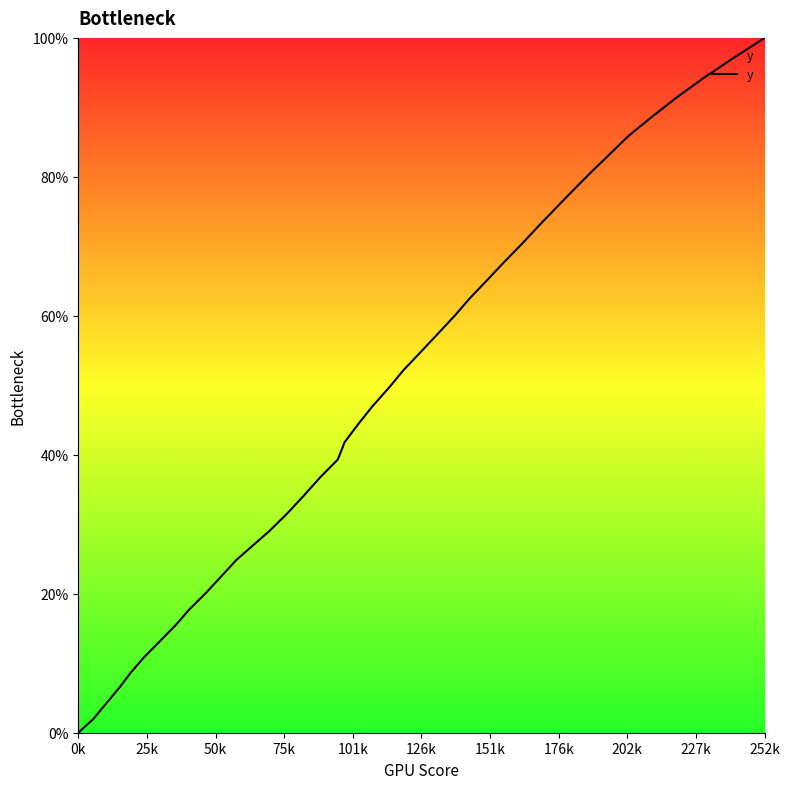

What is the difference between the maximum and minimum values?

100.0